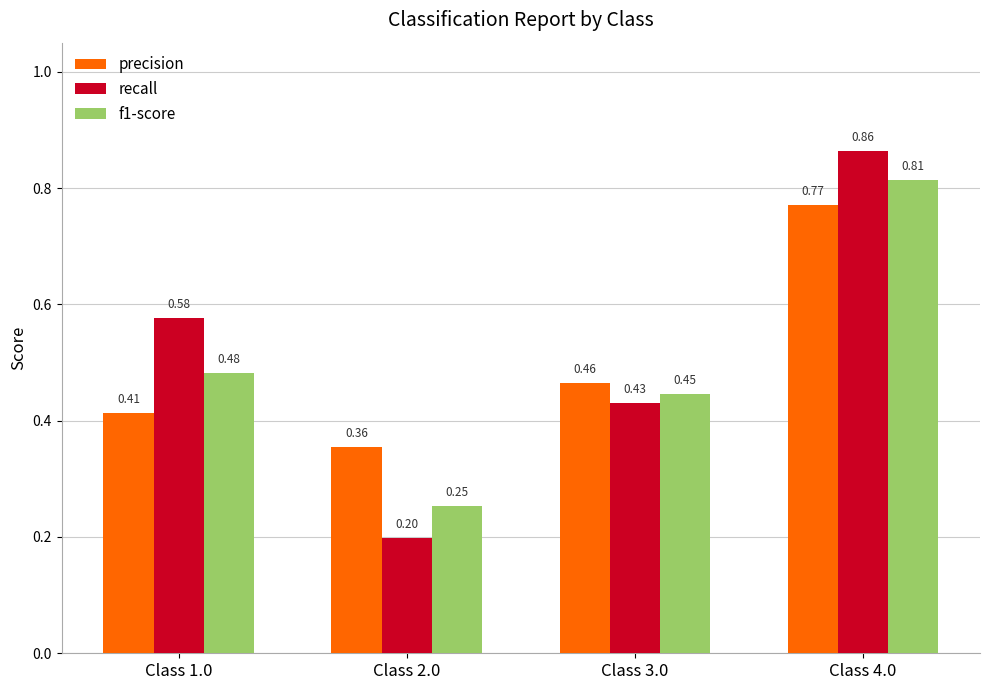

Which series has the widest spread of values?

recall